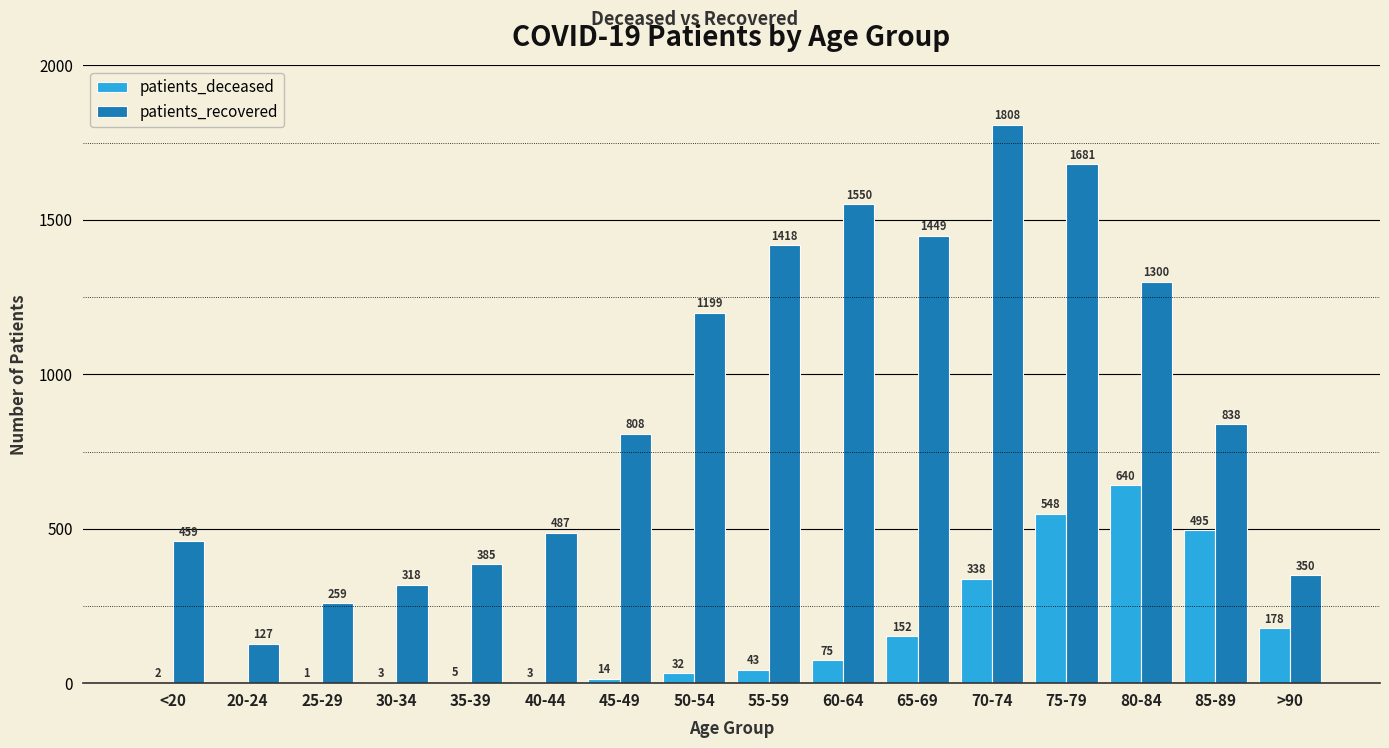

At which category is the sum across all series the highest?

75-79